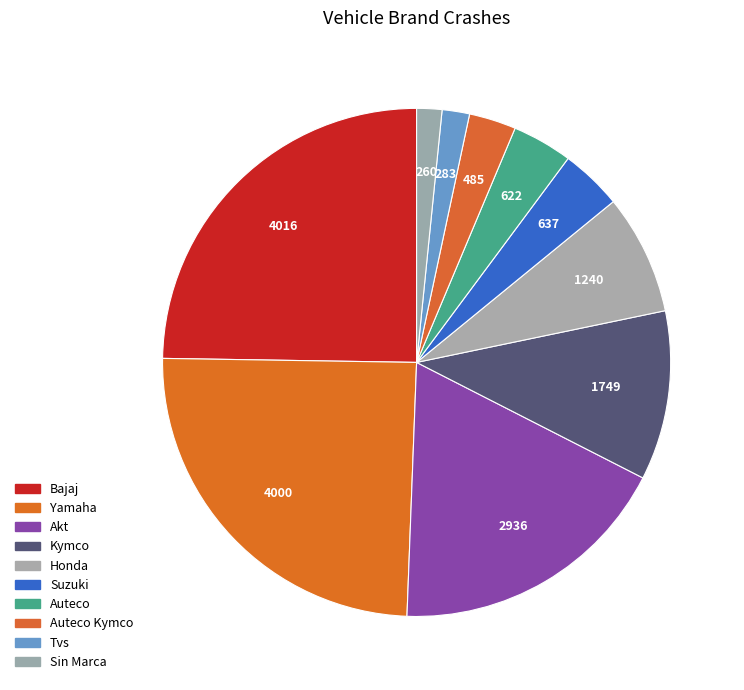

Count the number of slices in the pie.

10